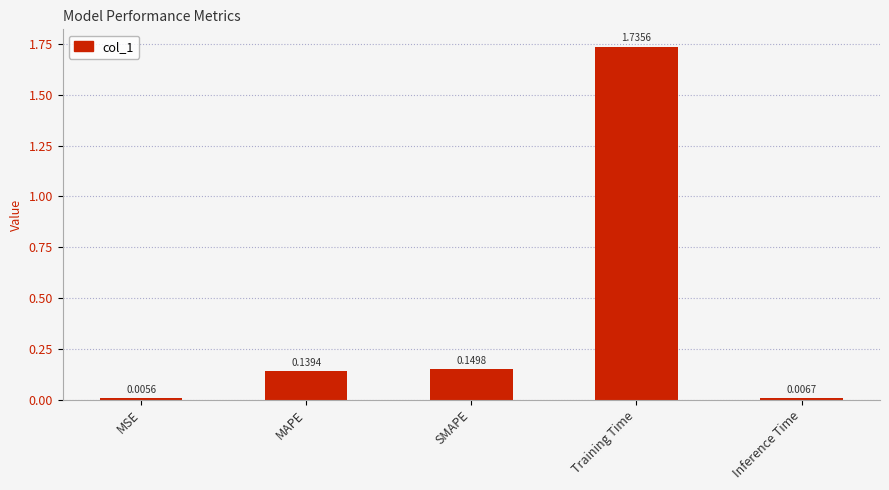

Which category has the lowest value across all series?

MSE